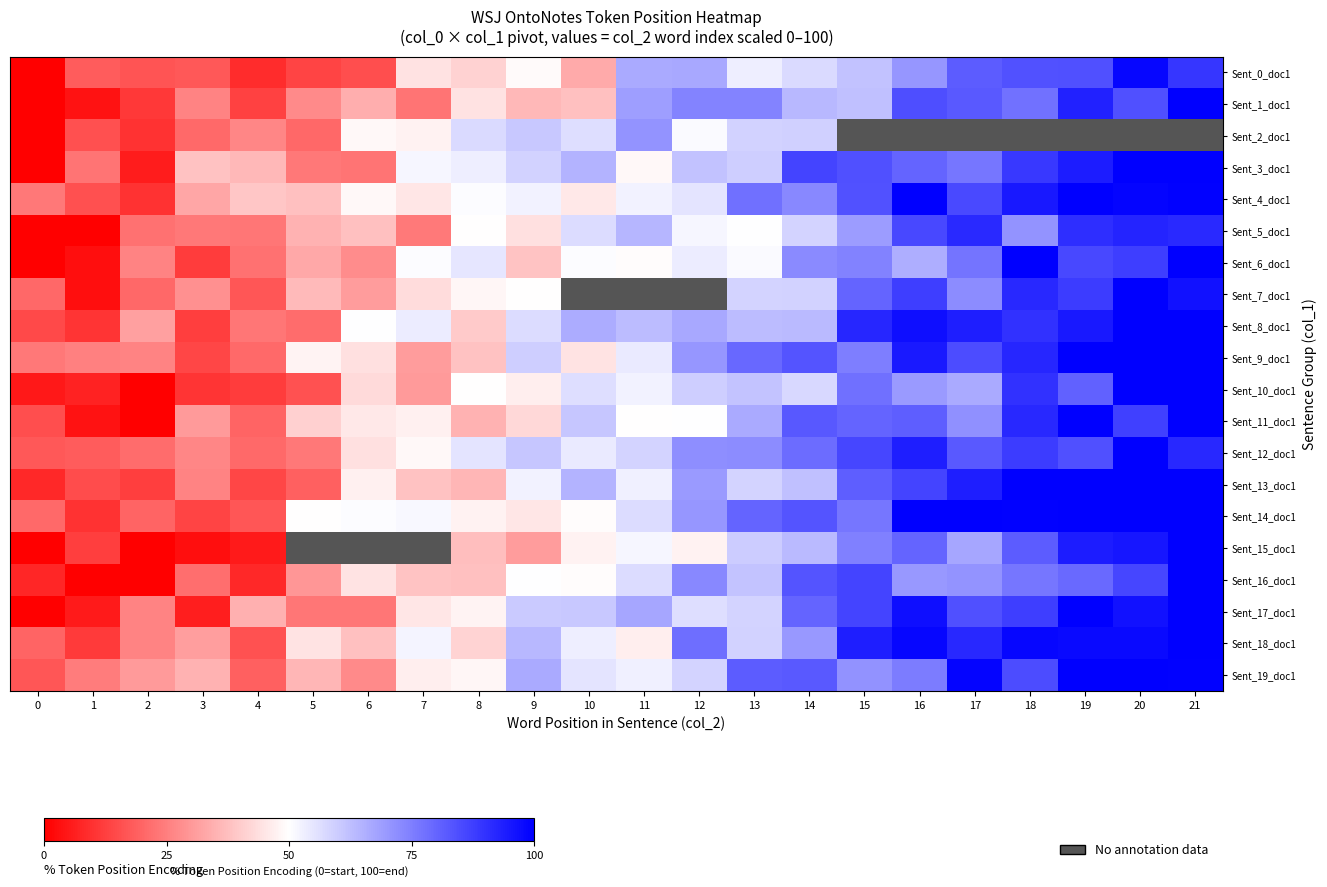

At 17, list the series in order from smallest to largest.

Sent_2_doc1, Sent_10_doc1, Sent_15_doc1, Sent_16_doc1, Sent_11_doc1, Sent_7_doc1, Sent_3_doc1, Sent_6_doc1, Sent_0_doc1, Sent_12_doc1, Sent_1_doc1, Sent_17_doc1, Sent_9_doc1, Sent_4_doc1, Sent_5_doc1, Sent_18_doc1, Sent_8_doc1, Sent_13_doc1, Sent_19_doc1, Sent_14_doc1